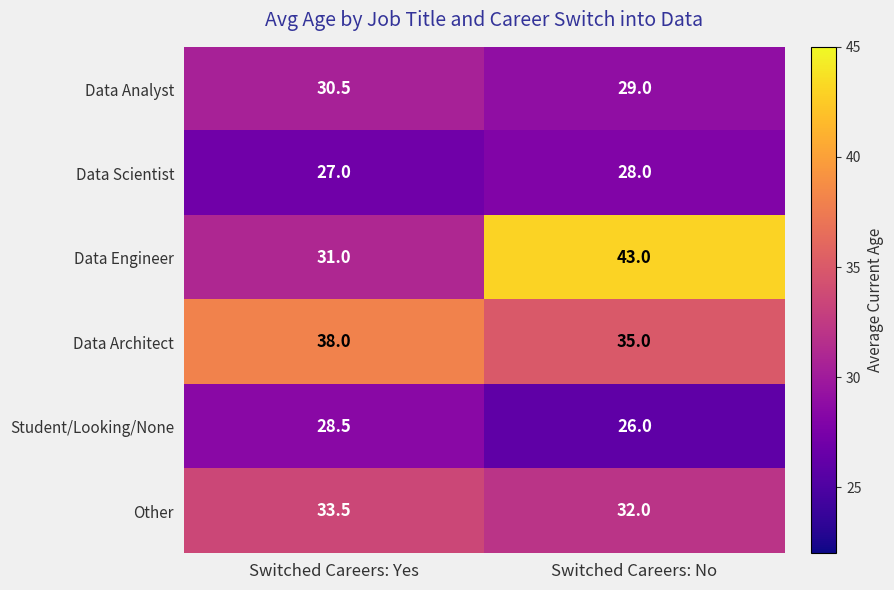

At which category does the chart reach its minimum across all series?

Switched Careers: No